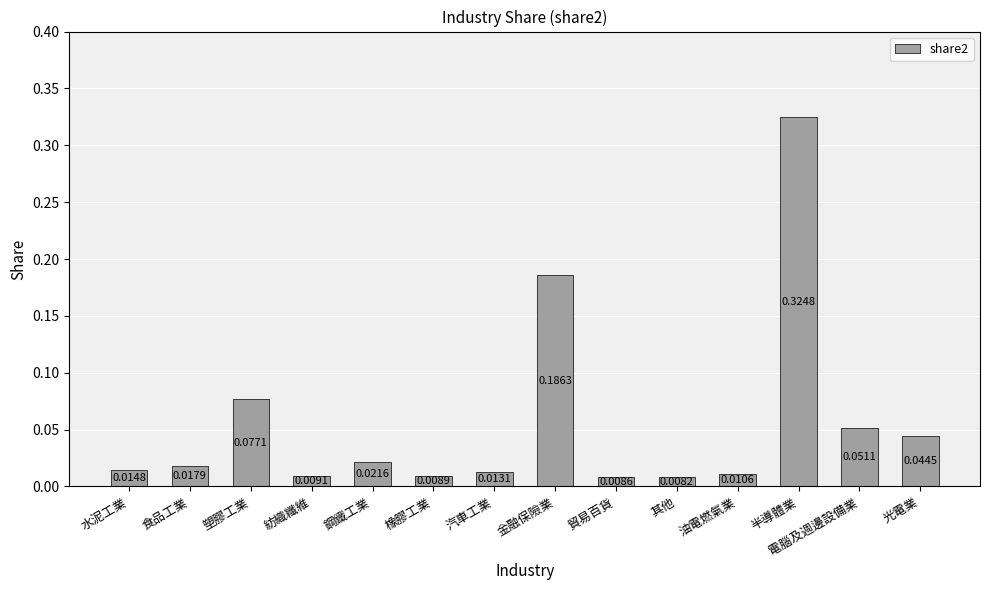

What is the sum of all values?

0.8